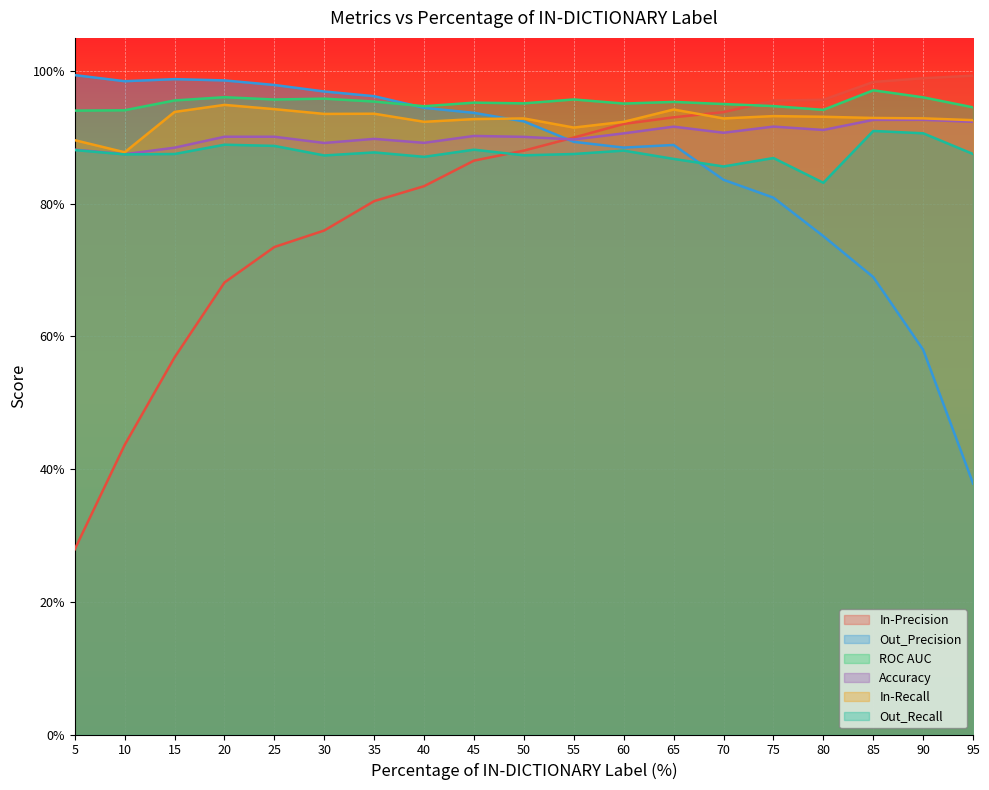

Reading right to left, transcribe all the data shown in this chart.

In-Precision: 95=1.0	90=1.0	85=1.0	80=1.0	75=1.0	70=0.9	65=0.9	60=0.9	55=0.9	50=0.9	45=0.9	40=0.8	35=0.8	30=0.8	25=0.7	20=0.7	15=0.6	10=0.4	5=0.3
Out_Precision: 95=0.4	90=0.6	85=0.7	80=0.8	75=0.8	70=0.8	65=0.9	60=0.9	55=0.9	50=0.9	45=0.9	40=0.9	35=1.0	30=1.0	25=1.0	20=1.0	15=1.0	10=1.0	5=1.0
ROC AUC: 95=0.9	90=1.0	85=1.0	80=0.9	75=0.9	70=1.0	65=1.0	60=1.0	55=1.0	50=1.0	45=1.0	40=0.9	35=1.0	30=1.0	25=1.0	20=1.0	15=1.0	10=0.9	5=0.9
Accuracy: 95=0.9	90=0.9	85=0.9	80=0.9	75=0.9	70=0.9	65=0.9	60=0.9	55=0.9	50=0.9	45=0.9	40=0.9	35=0.9	30=0.9	25=0.9	20=0.9	15=0.9	10=0.9	5=0.9
In-Recall: 95=0.9	90=0.9	85=0.9	80=0.9	75=0.9	70=0.9	65=0.9	60=0.9	55=0.9	50=0.9	45=0.9	40=0.9	35=0.9	30=0.9	25=0.9	20=0.9	15=0.9	10=0.9	5=0.9
Out_Recall: 95=0.9	90=0.9	85=0.9	80=0.8	75=0.9	70=0.9	65=0.9	60=0.9	55=0.9	50=0.9	45=0.9	40=0.9	35=0.9	30=0.9	25=0.9	20=0.9	15=0.9	10=0.9	5=0.9